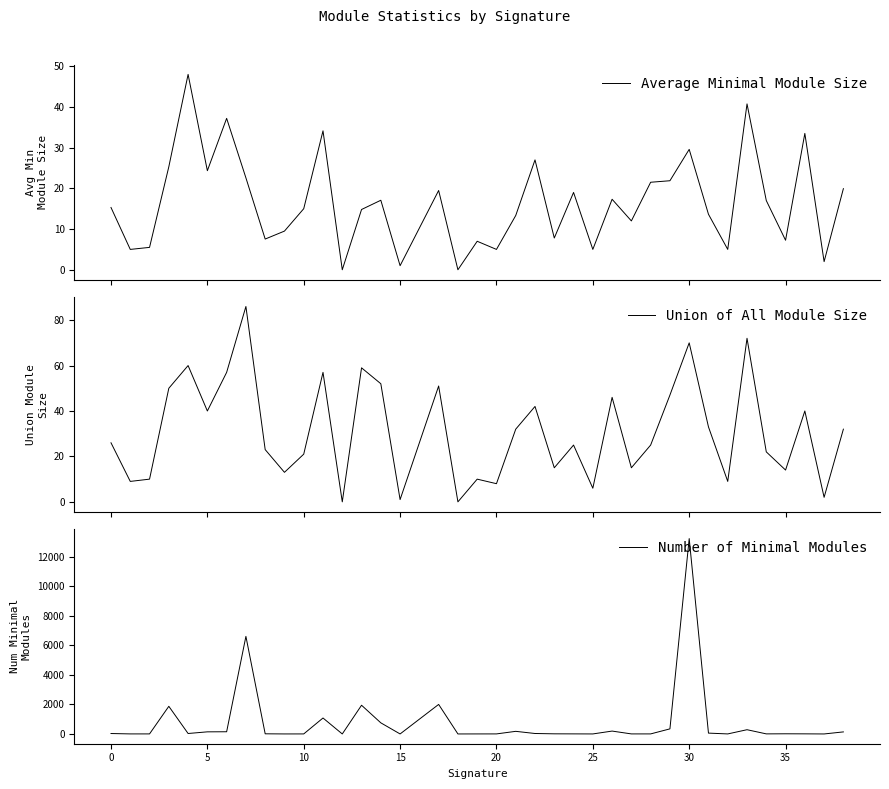

Does the chart have visible grid lines?

No